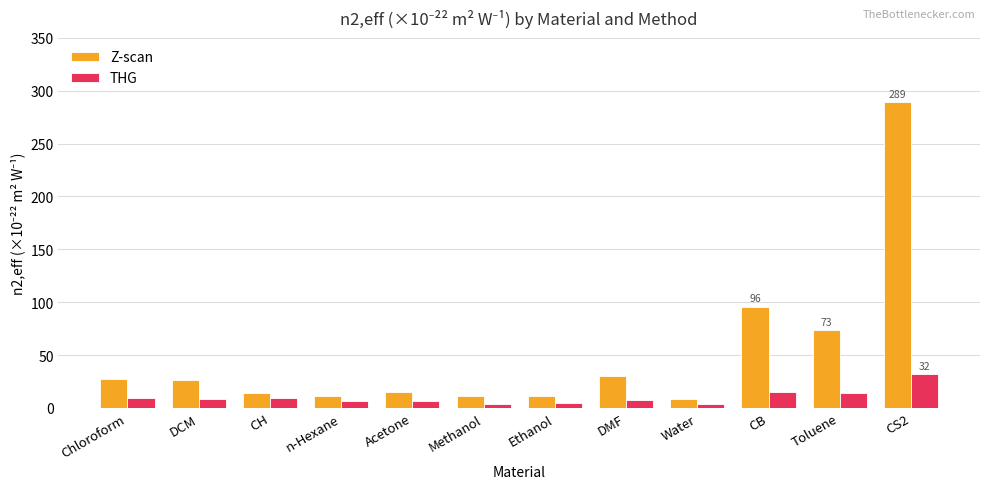

Read the THG value at DCM.

8.6